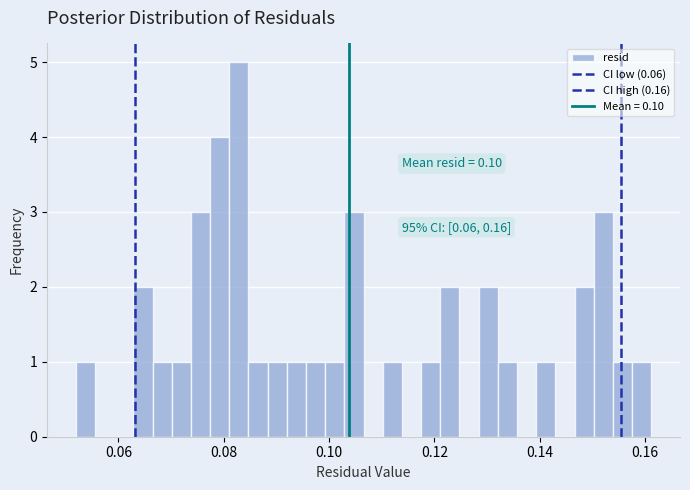

Around what value on the x-axis is the tallest bar? Give the approximate position of its centre, as read against the axis.

0.082